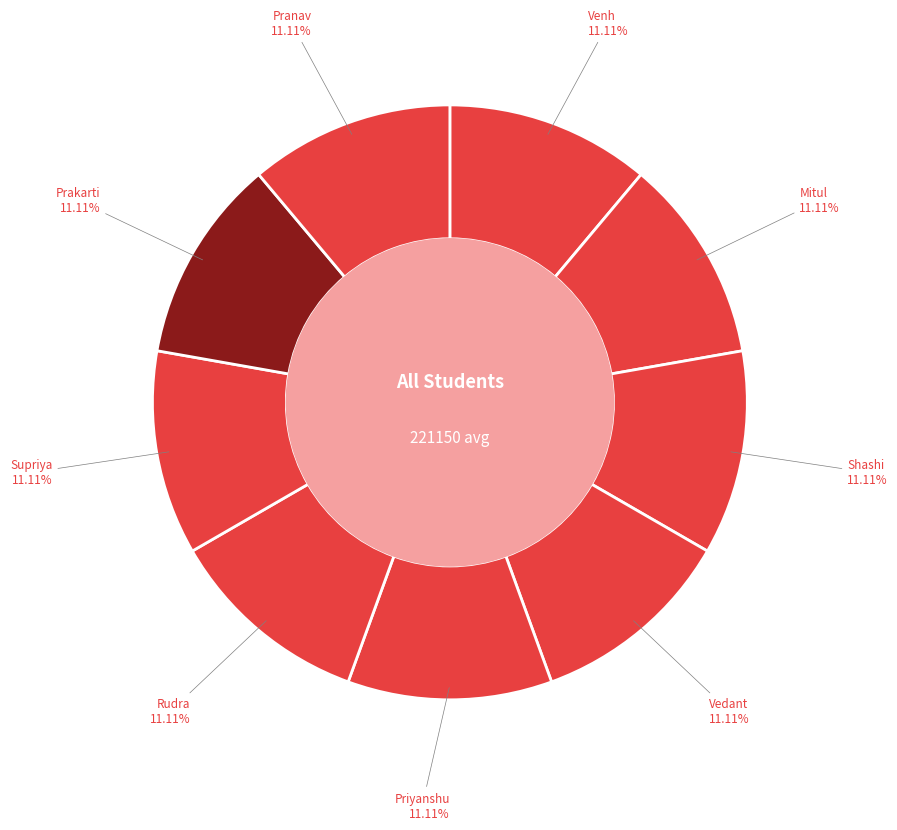

What percentage is the Mitul slice, to the nearest percent?

11%